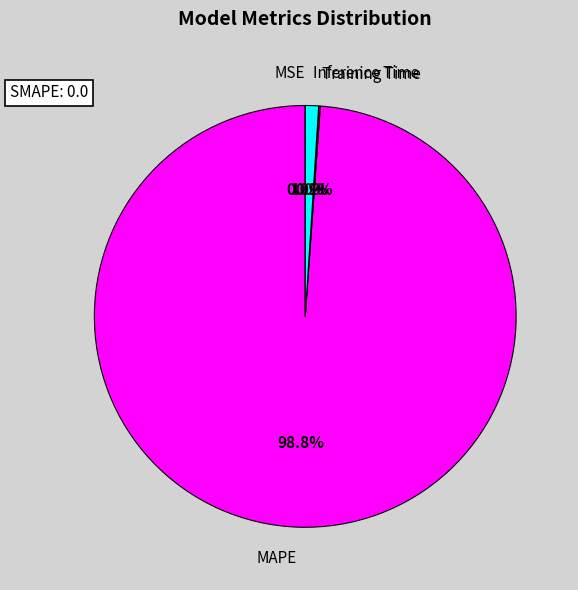

To the nearest percent, what is the average slice percentage?

25%